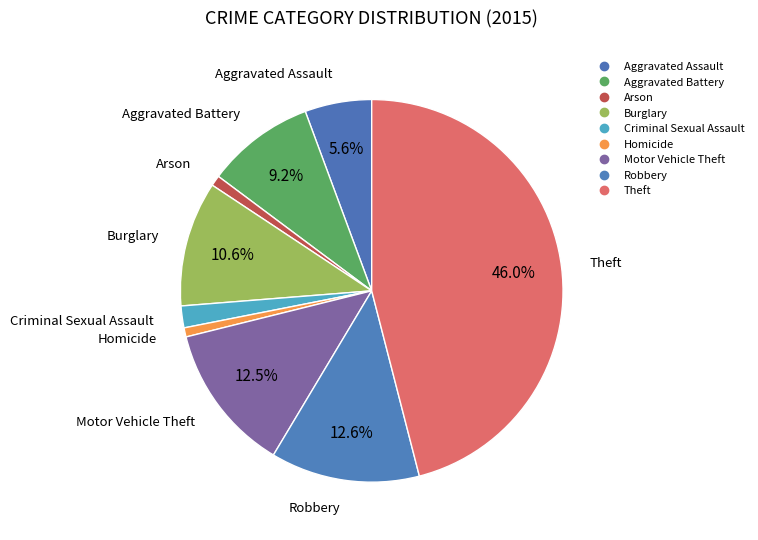

How many slices are in this pie chart?

9